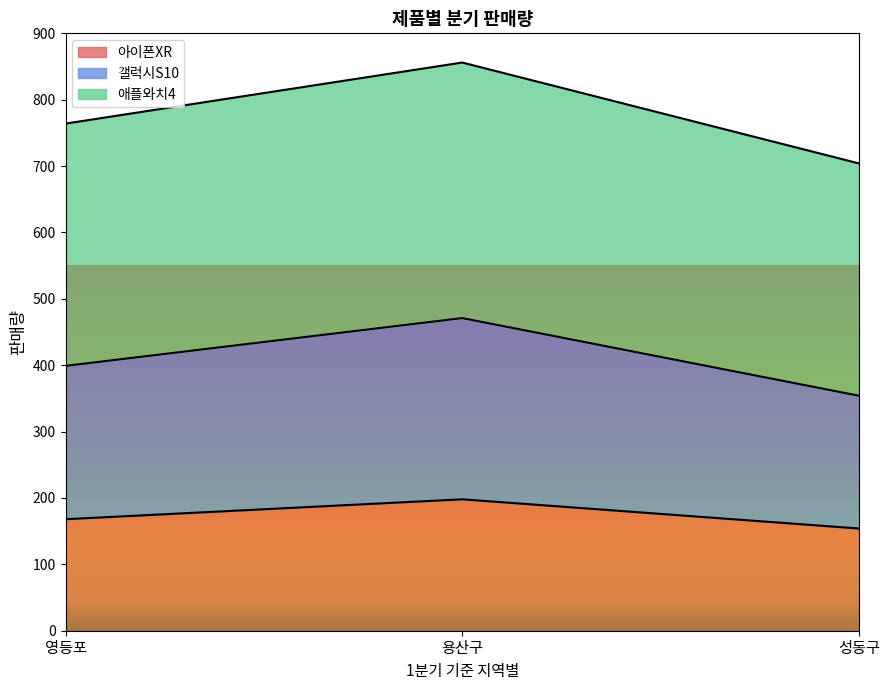

What is the label of the 3rd point from the left?

성동구